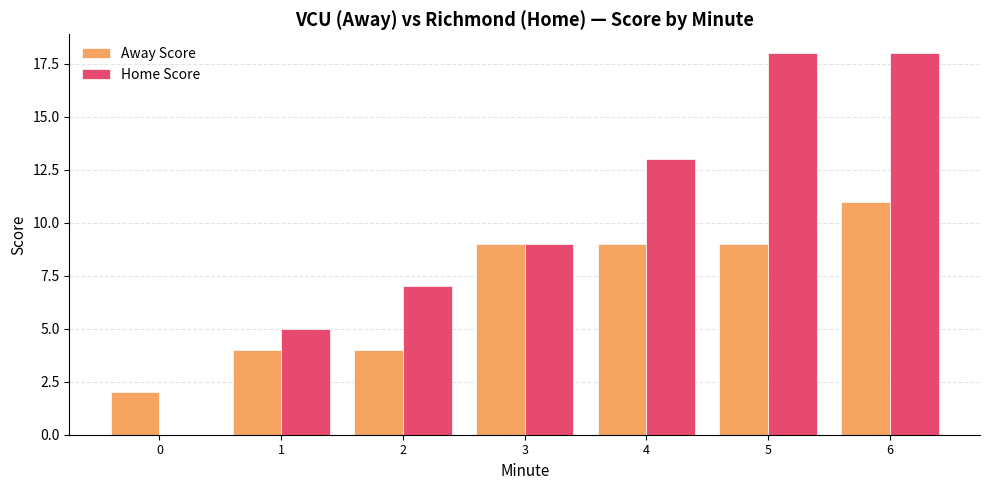

How many categories are shown in the chart?

7